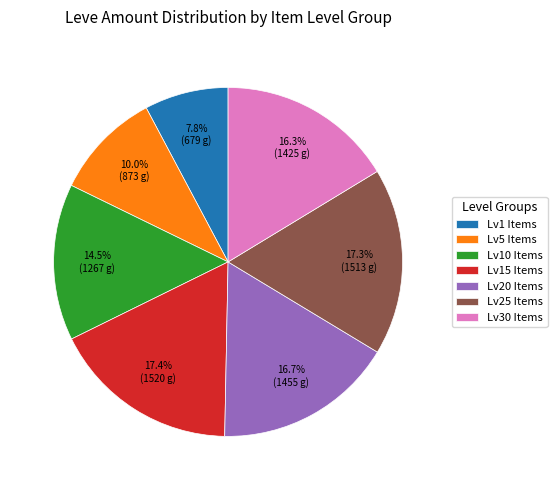

What is the smallest slice in the pie chart?

Lv1 Items